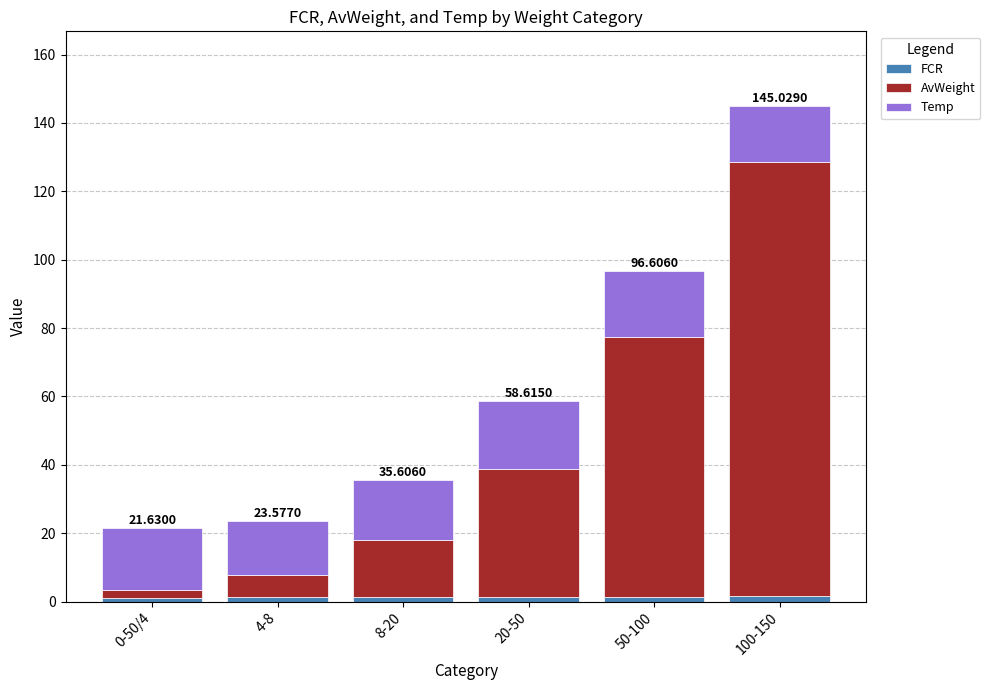

At which category is the sum across all series the highest?

100-150